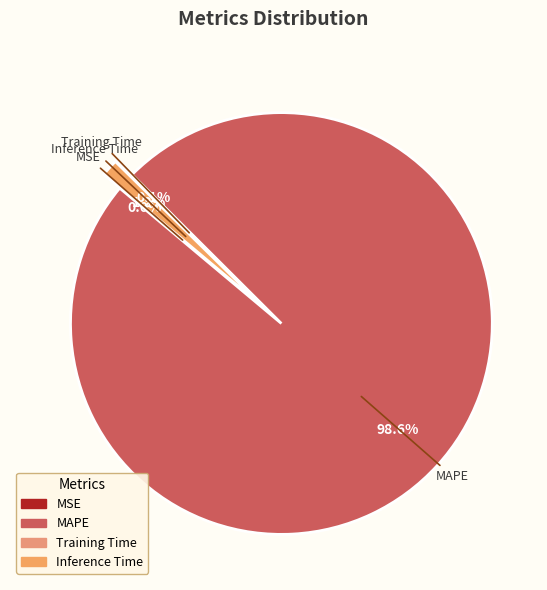

True or false: MAPE accounts for 93% of the total.

False